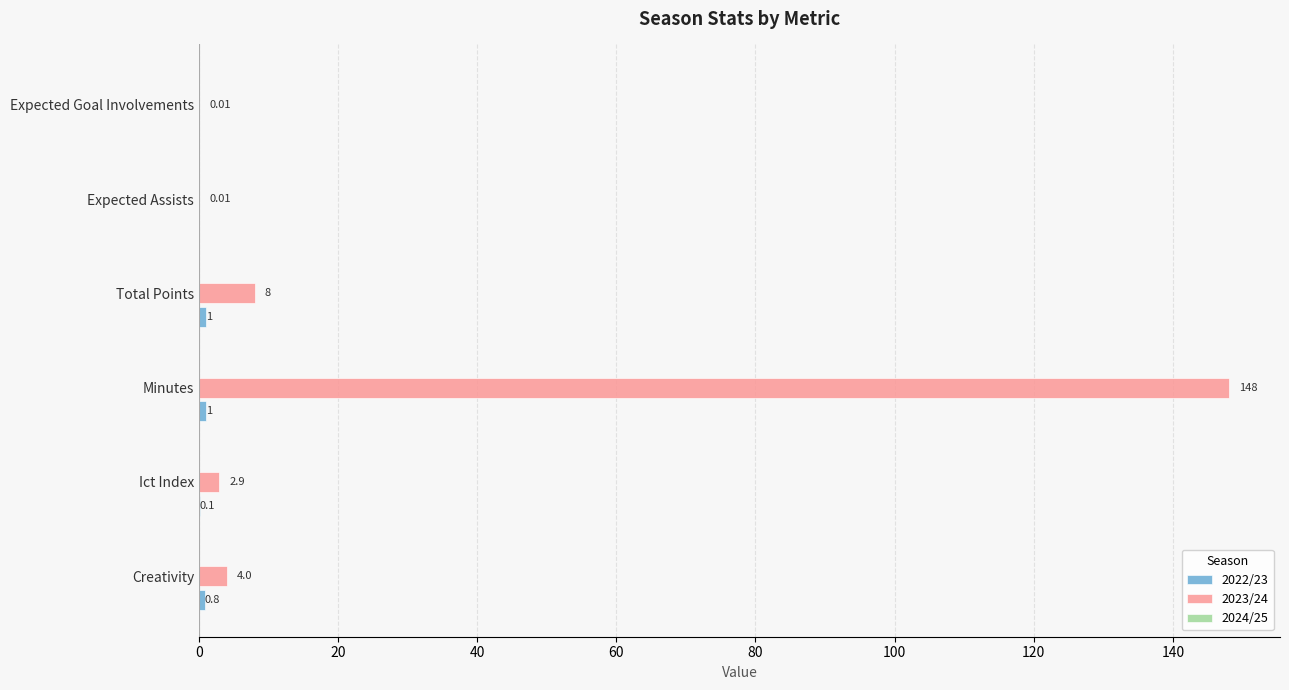

Which category has the highest value in the 2023/24 series?

Minutes